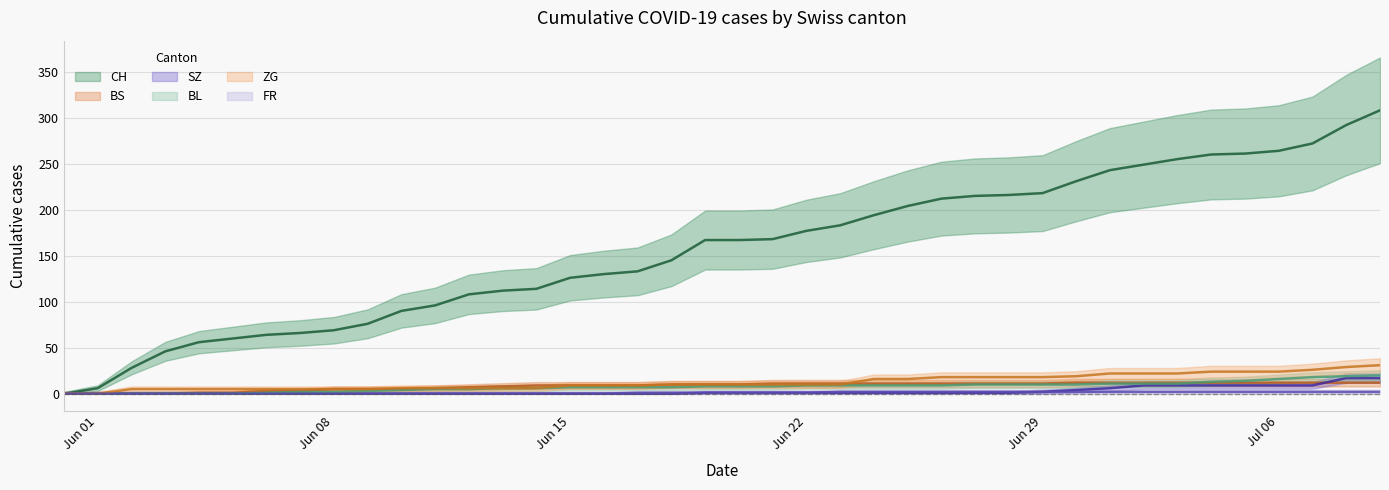

True or false: CH and FR cross at least once.

False